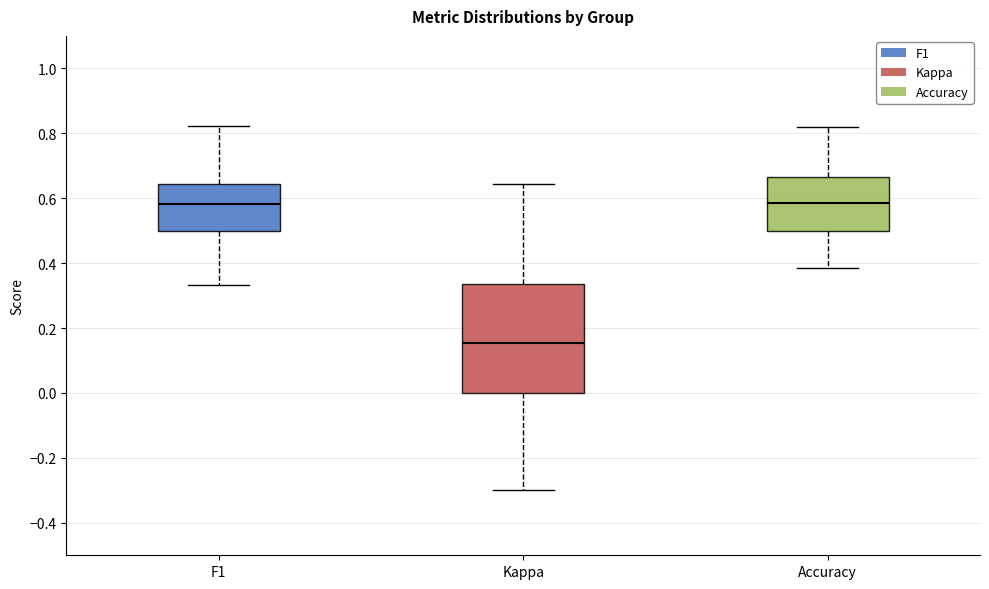

Which box has the lowest median line?

Kappa